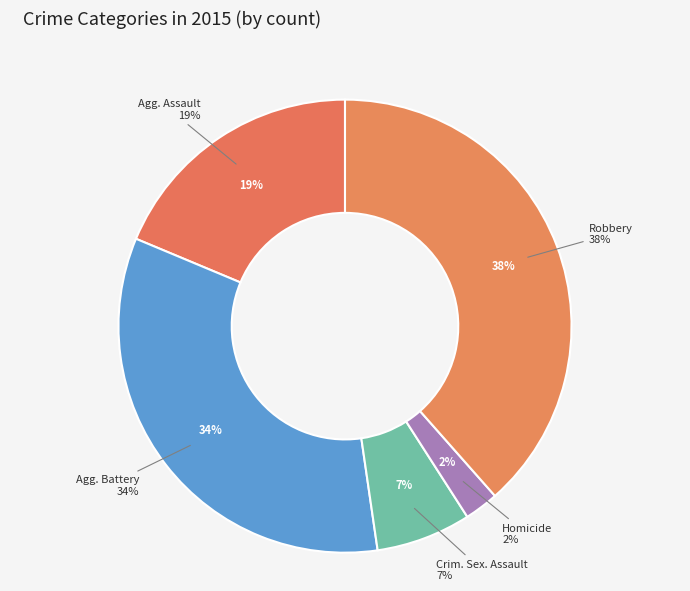

To the nearest percent, what is the difference between the largest and smallest slice percentages?

36%